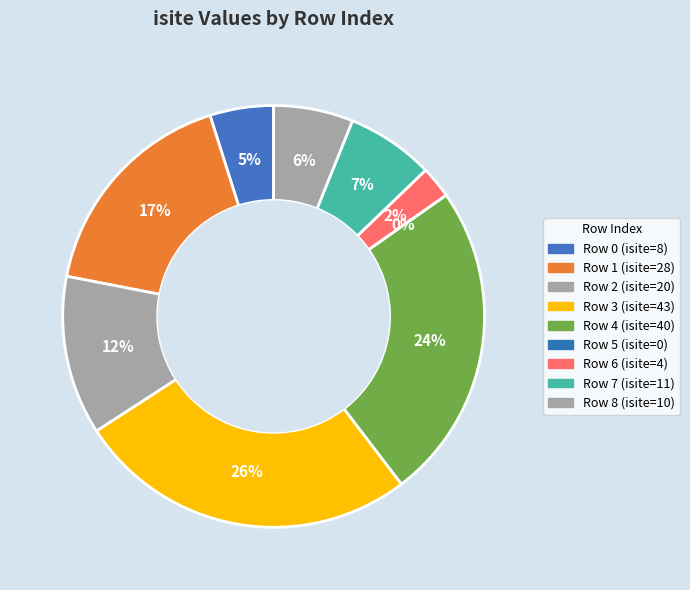

To the nearest percent, what is the difference between the largest and smallest slice percentages?

26%